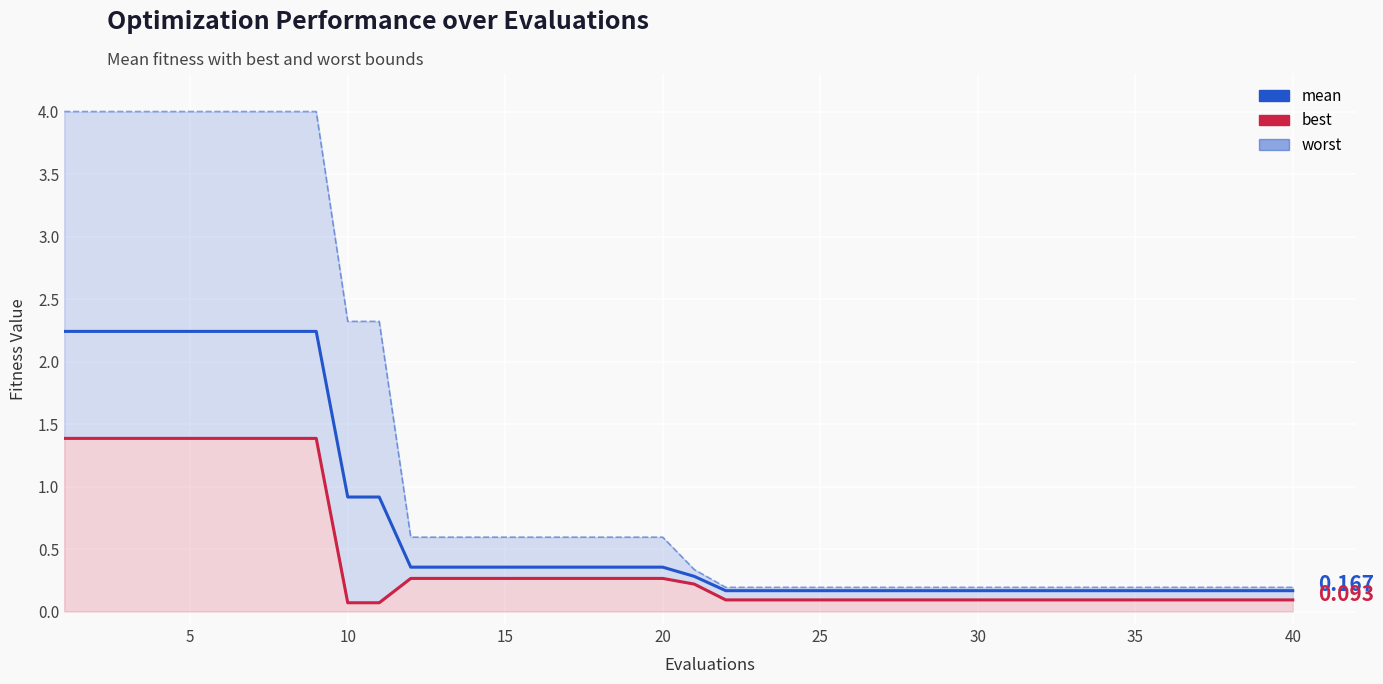

What is the sum of all mean values?

28.6